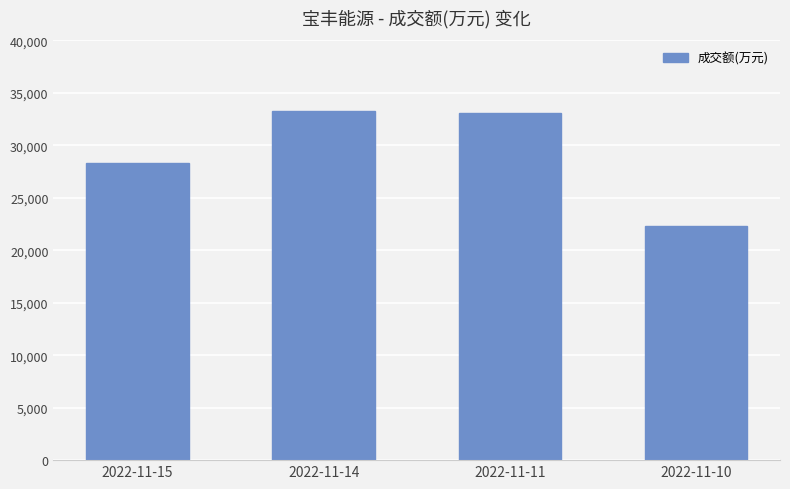

The value at 2022-11-10 is 30931. True or false?

False